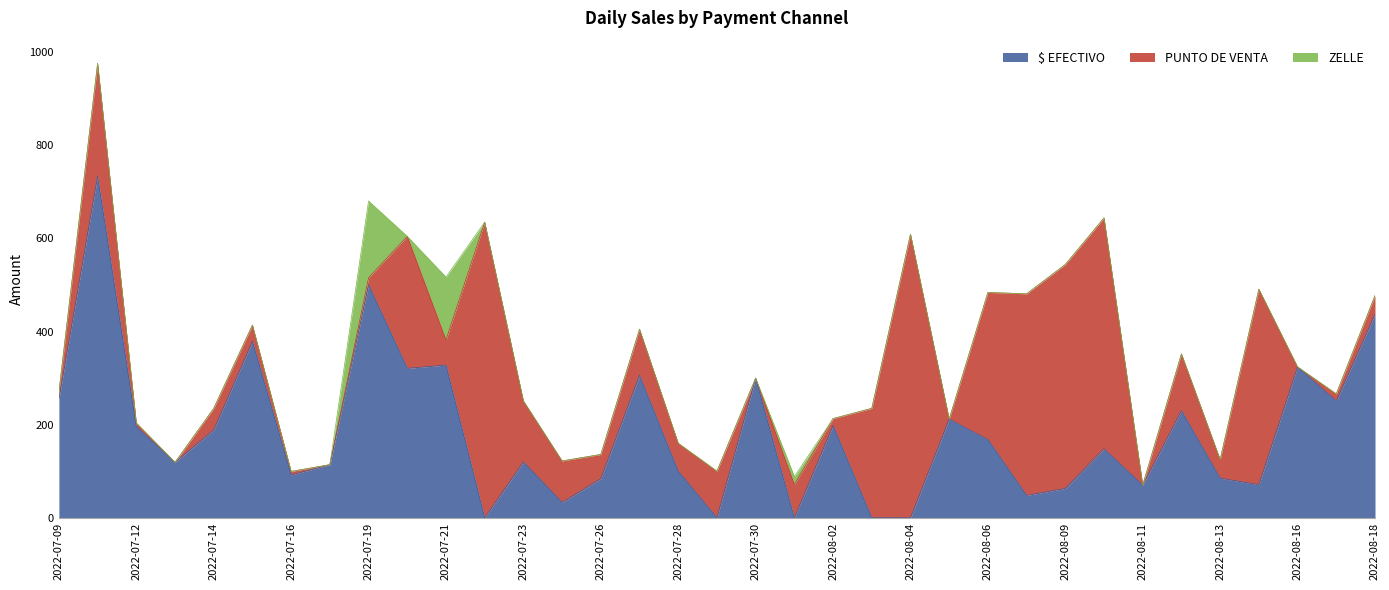

What is the sum of the PUNTO DE VENTA values at 2022-08-13 and 2022-07-13?

40.0